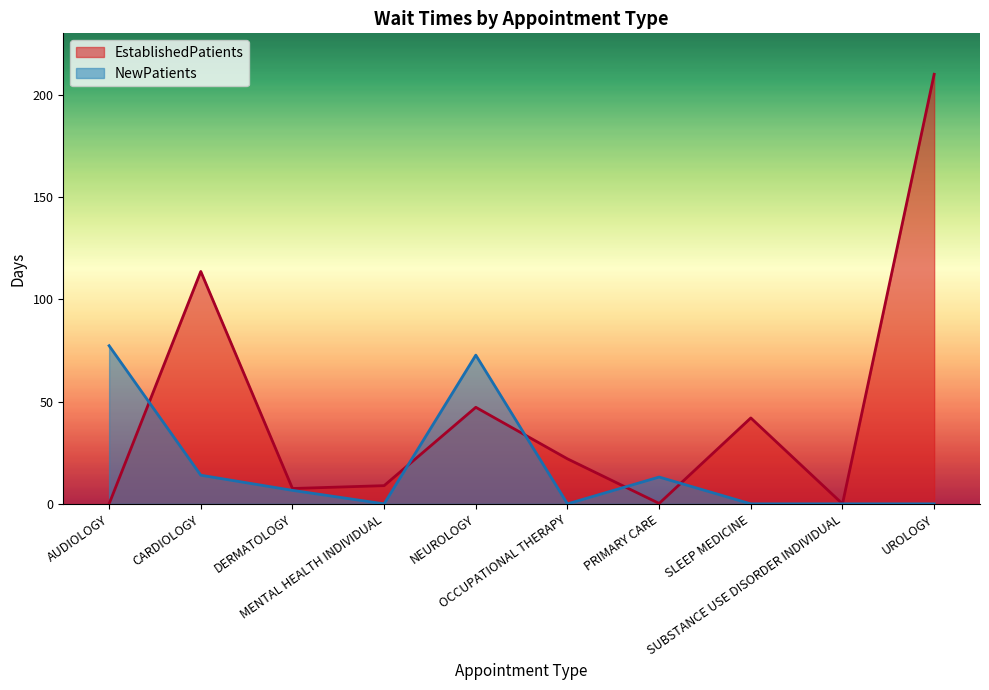

What is the difference between the maximum and second lowest values in the NewPatients series?

77.3